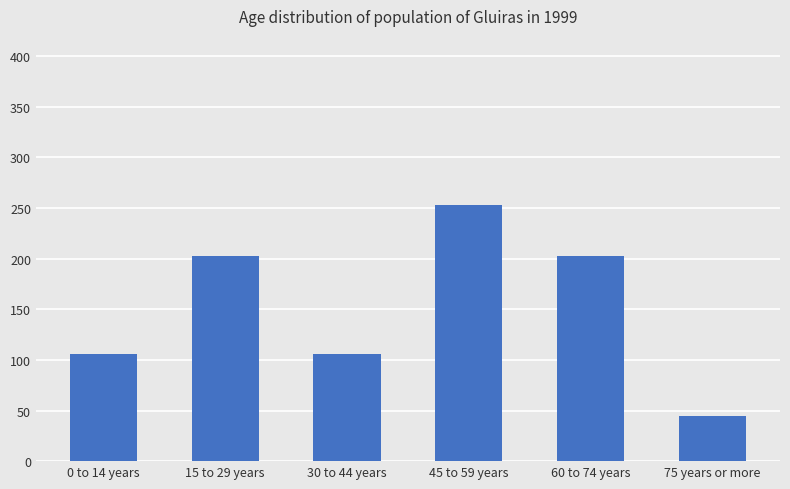

Is it true that the value at 60 to 74 years is 105.6?

False